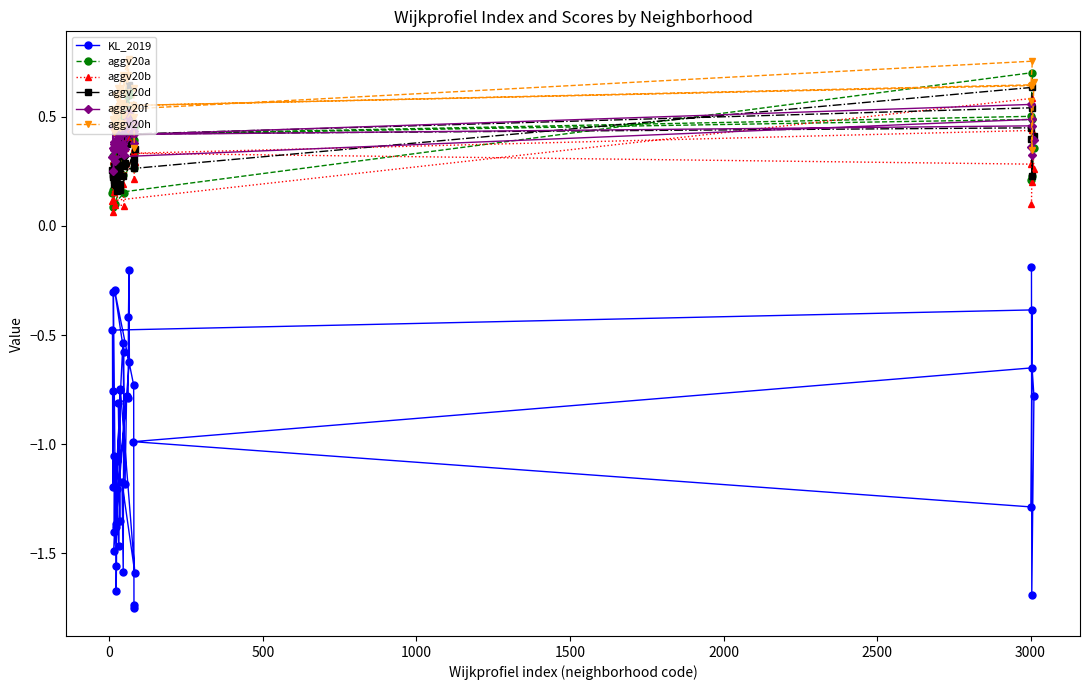

How many times do aggv20h and aggv20f cross each other?

1